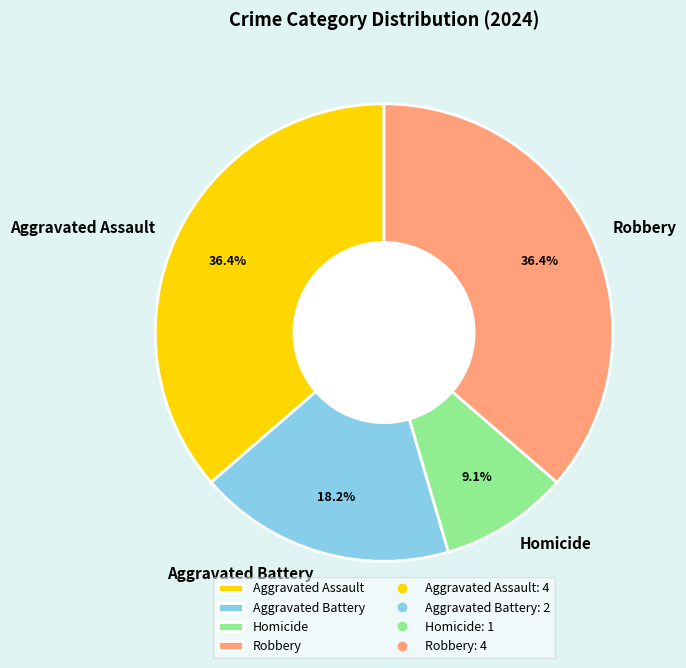

Is there a majority slice in this chart?

No